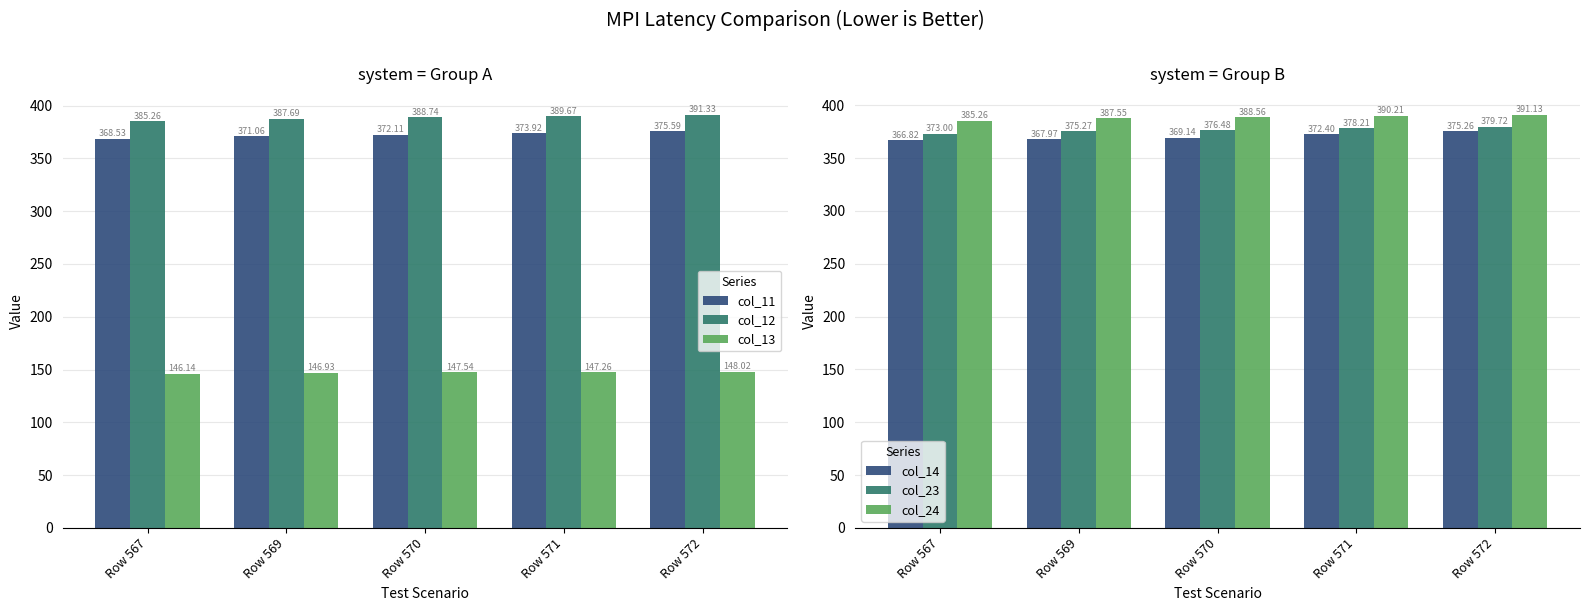

Which series has the largest total across all categories?

col_24